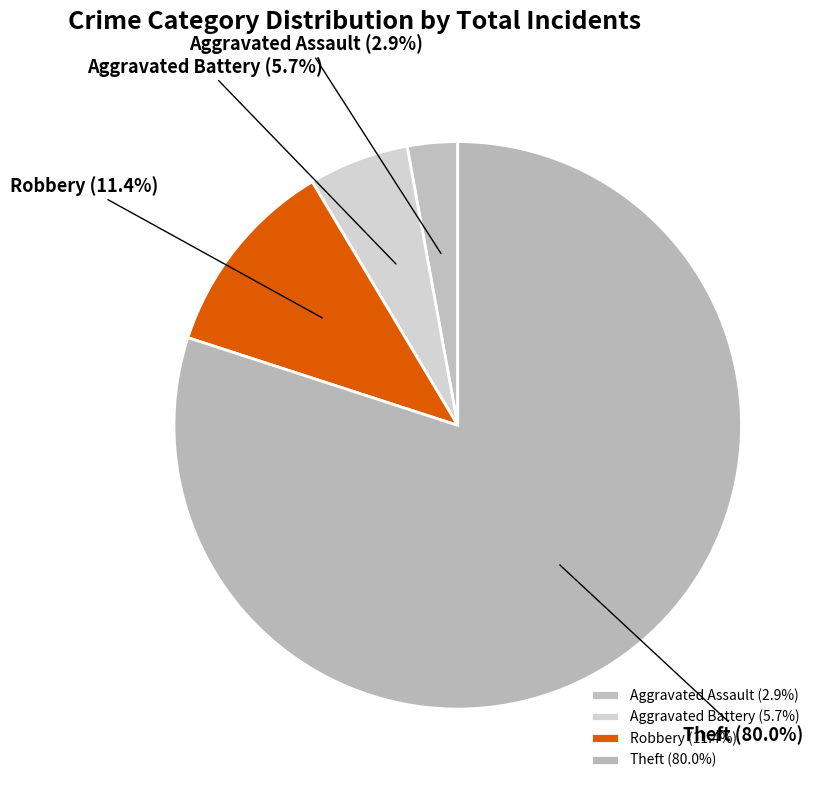

To the nearest percent, what is the average slice percentage?

25%